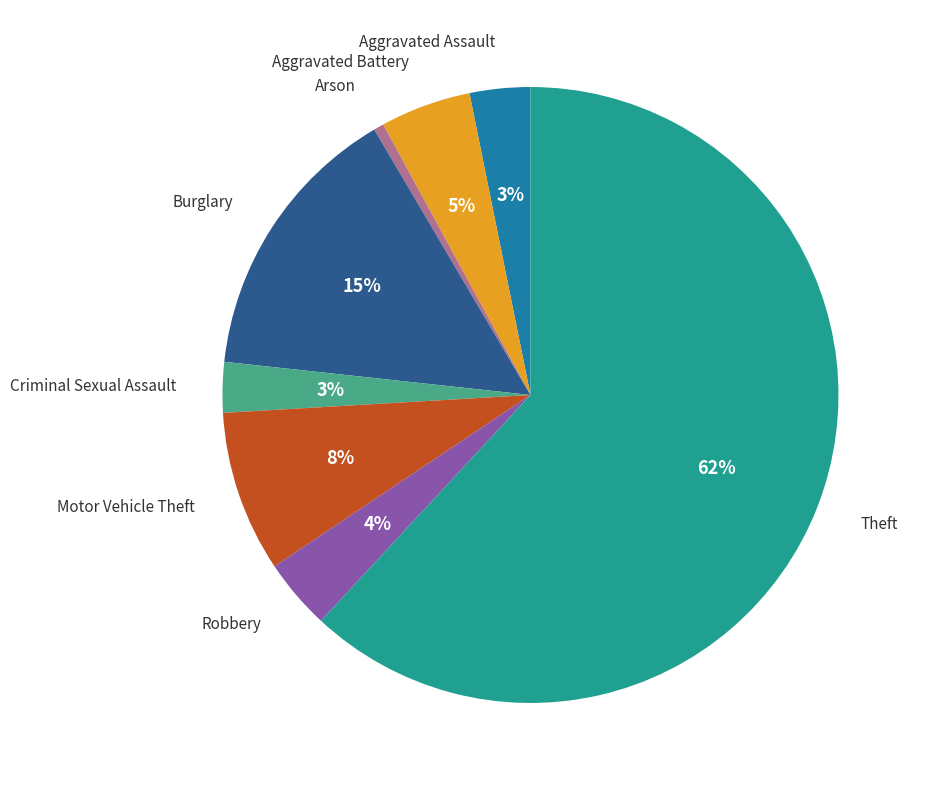

Does any single category account for the majority?

Yes